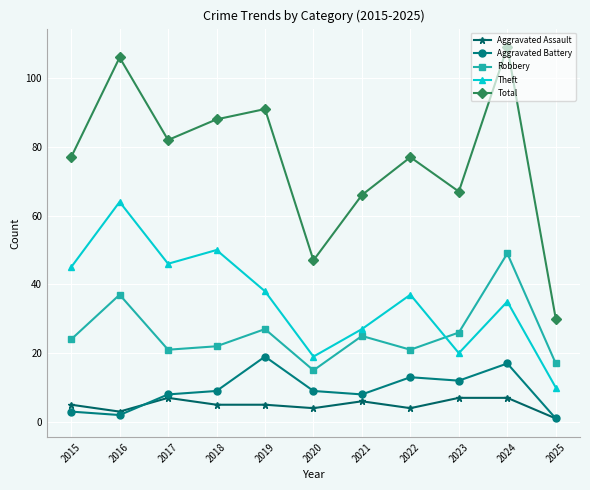

The value of Theft at 2016 is 64. True or false?

True